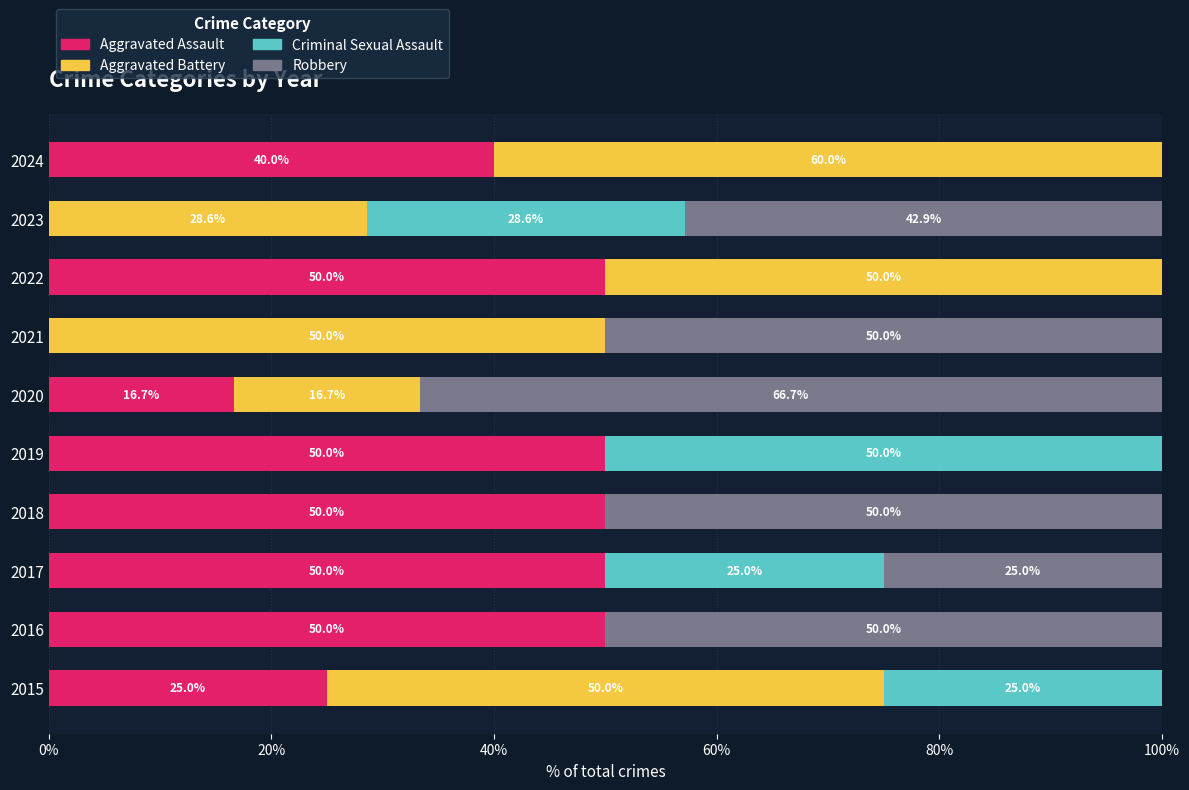

What is the sum of the Aggravated Assault values at 2021 and 2017?

50.0